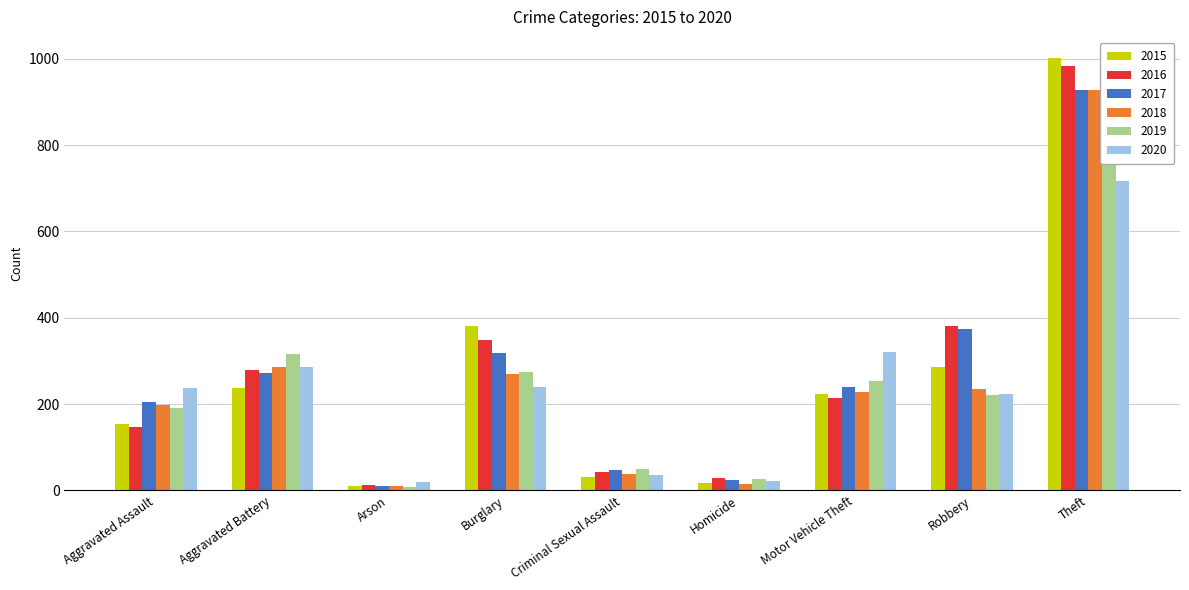

Which series changed the most between Aggravated Assault and Homicide?

2020